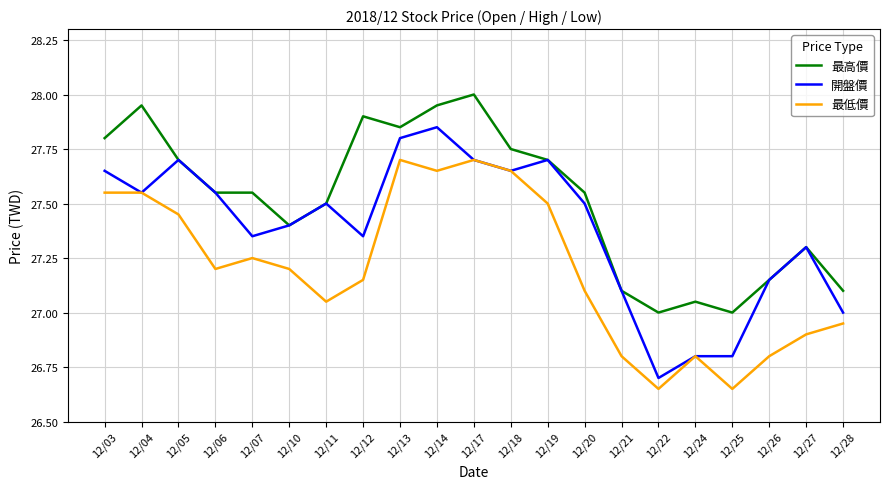

True or false: 最低價 has a value of 27.2 at 12/06.

True